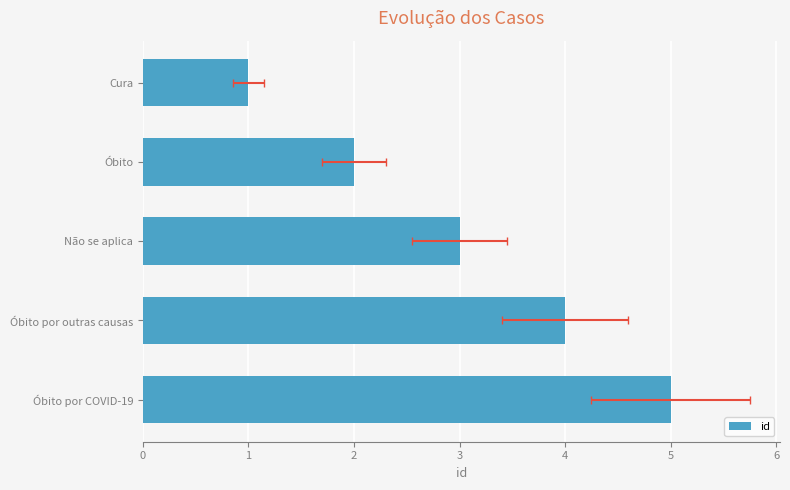

Between Óbito por outras causas and Não se aplica, which is larger?

Óbito por outras causas